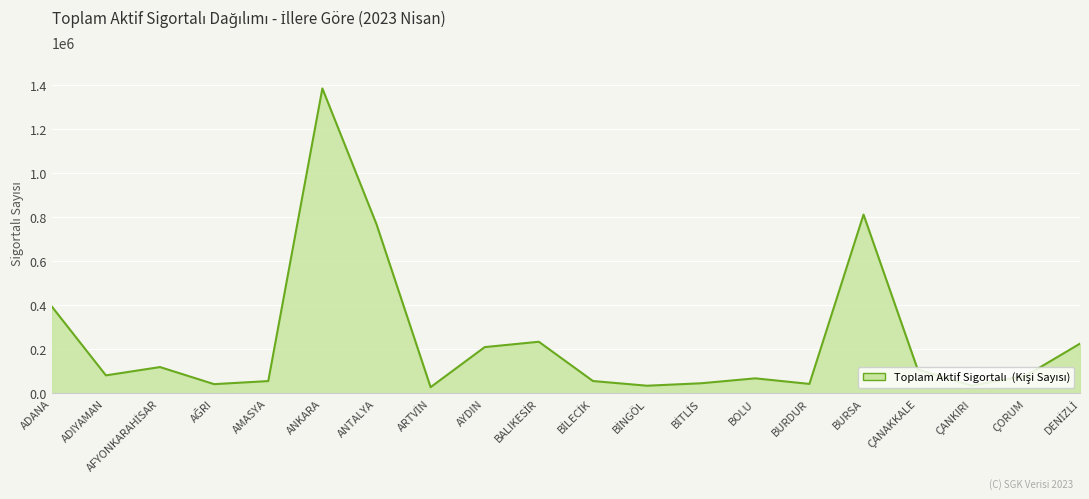

The value at ADIYAMAN is 82047. True or false?

True